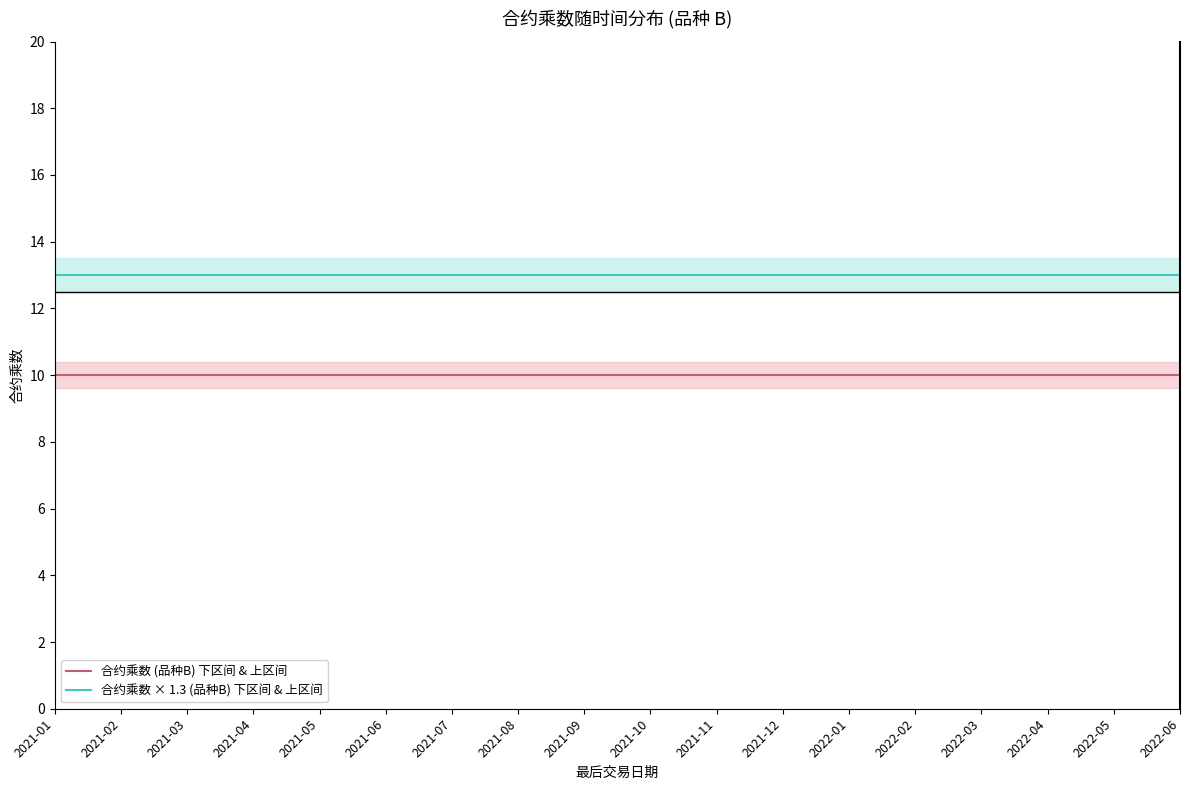

How many lines are shown in the chart?

2